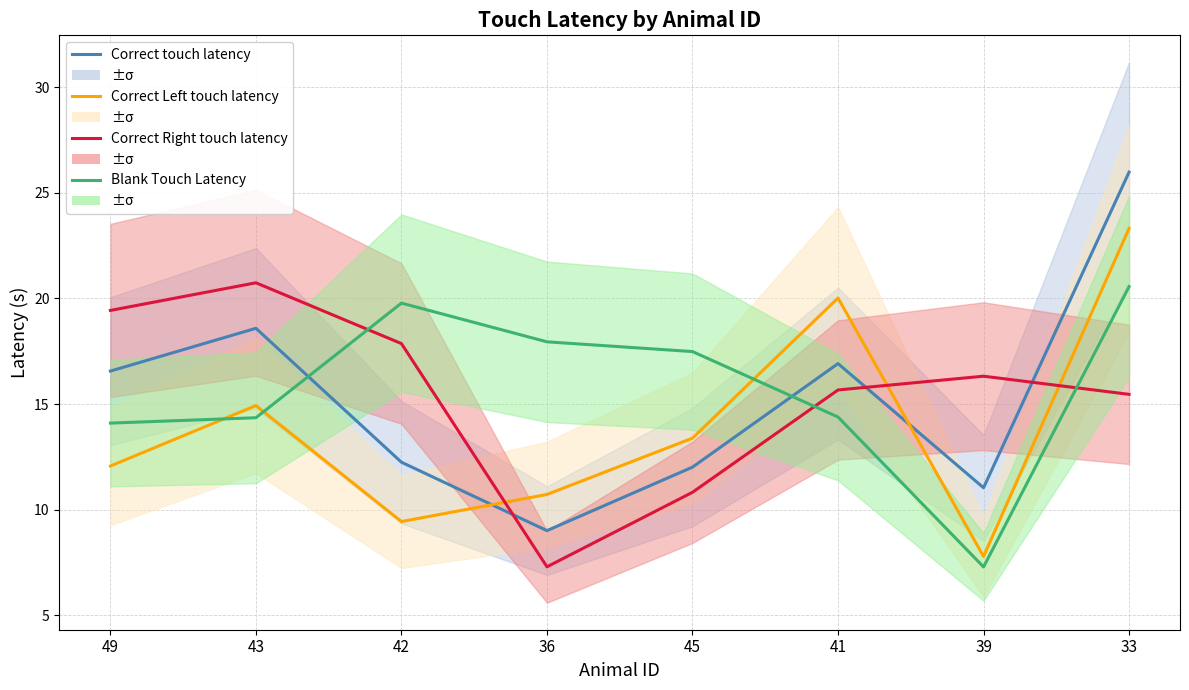

True or false: Correct Right touch latency and Blank Touch Latency cross at least once.

True